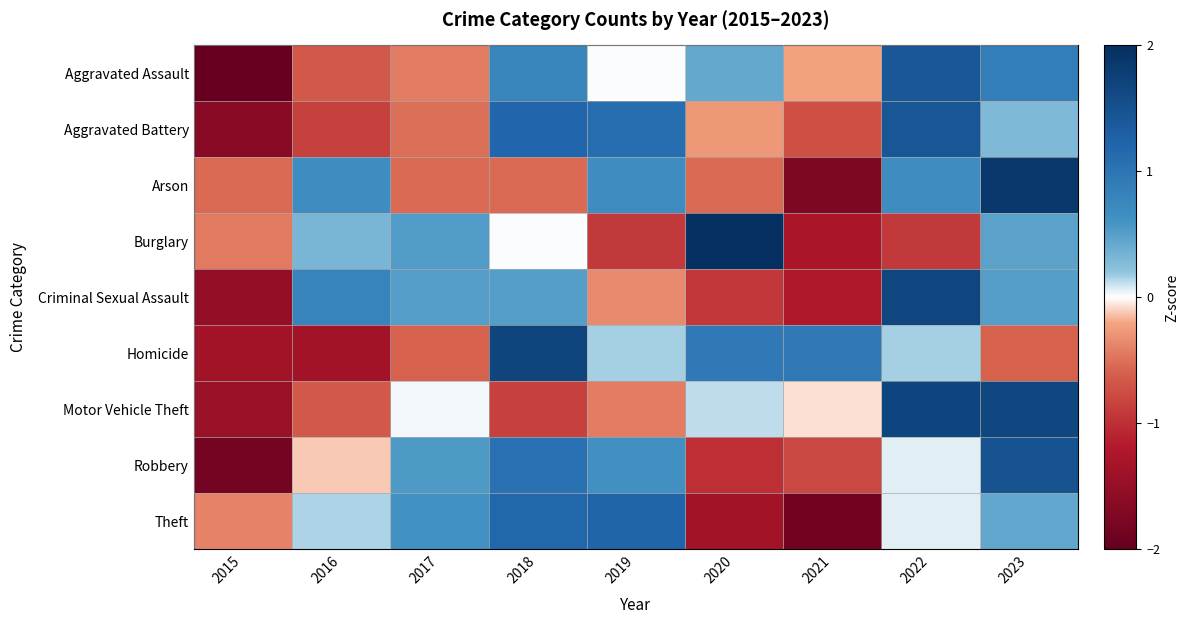

Which category has the lowest value across all series?

2015